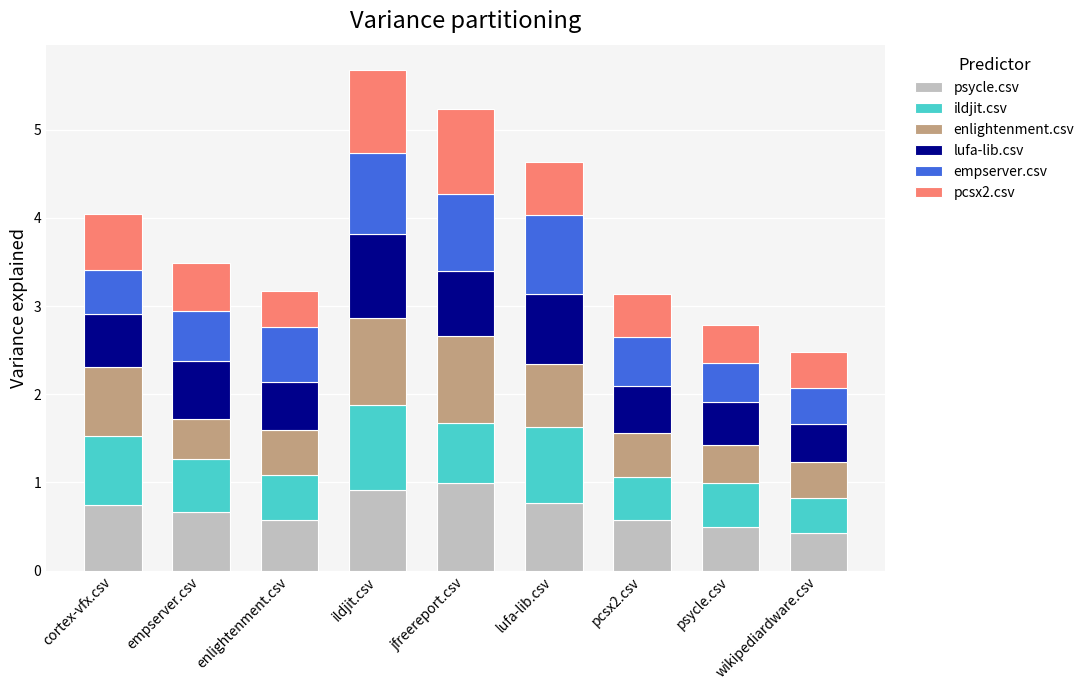

What is the sum of all psycle.csv values?

6.2